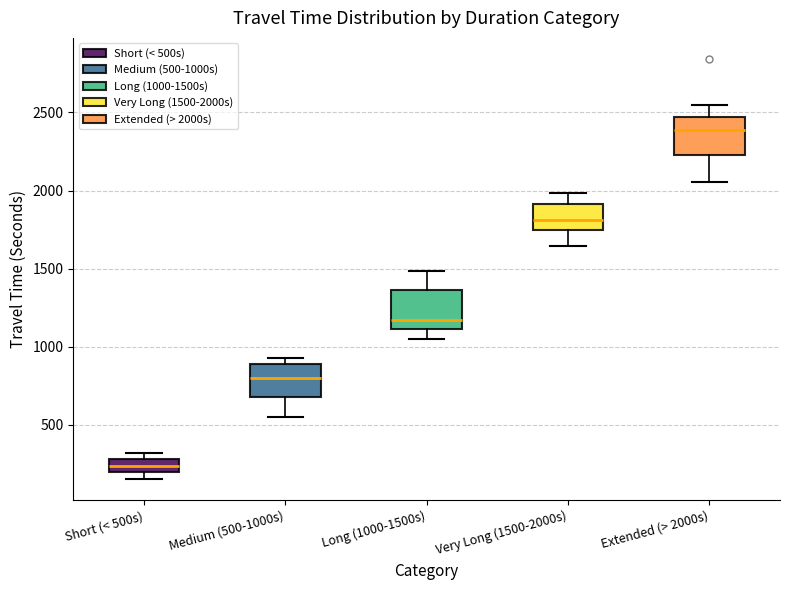

Which box's median line is the lowest?

Short (< 500s)